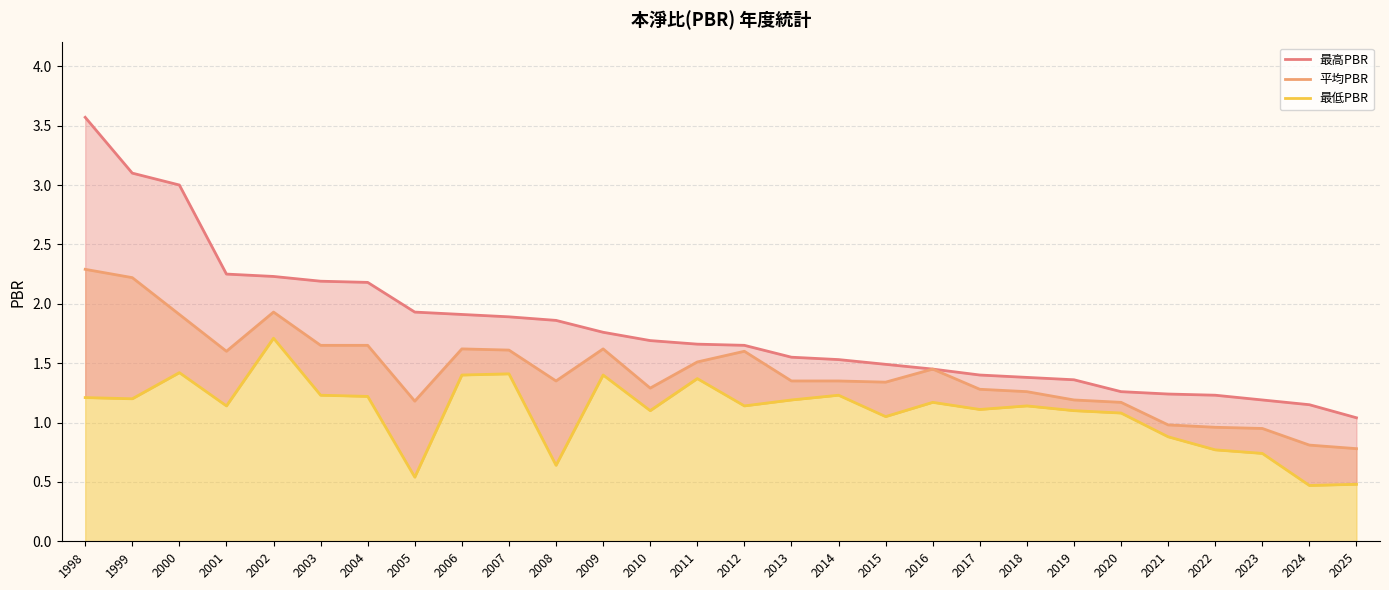

What are all the series names shown in the legend?

最高PBR, 平均PBR, 最低PBR